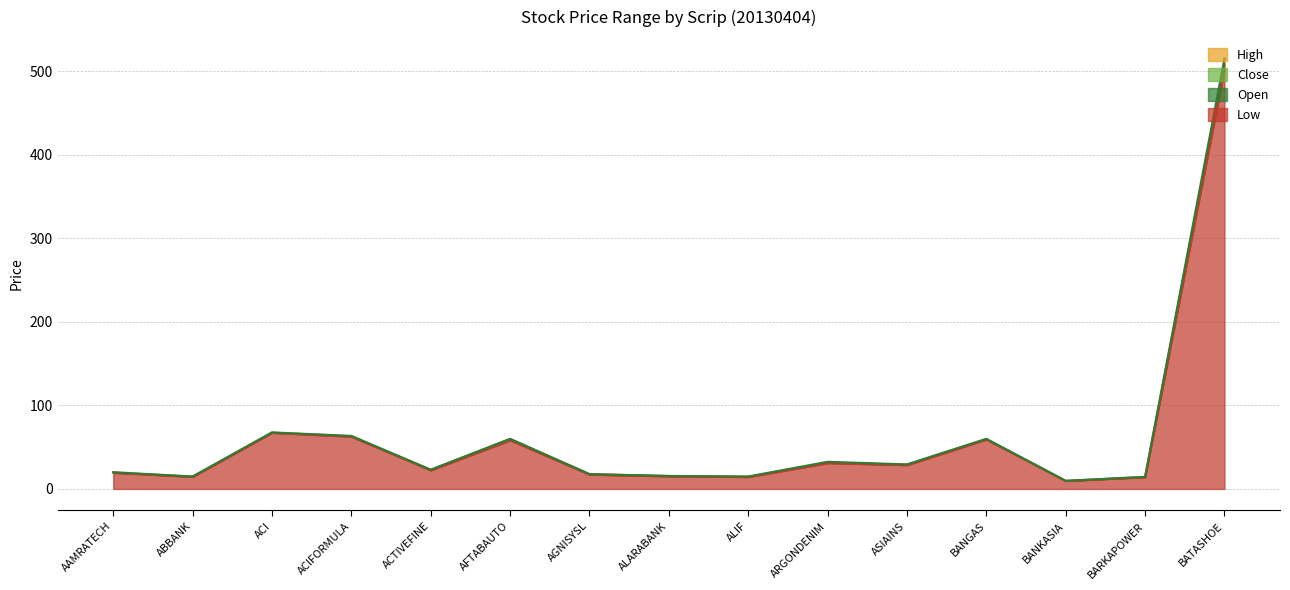

True or false: Open and High intersect in this chart.

False